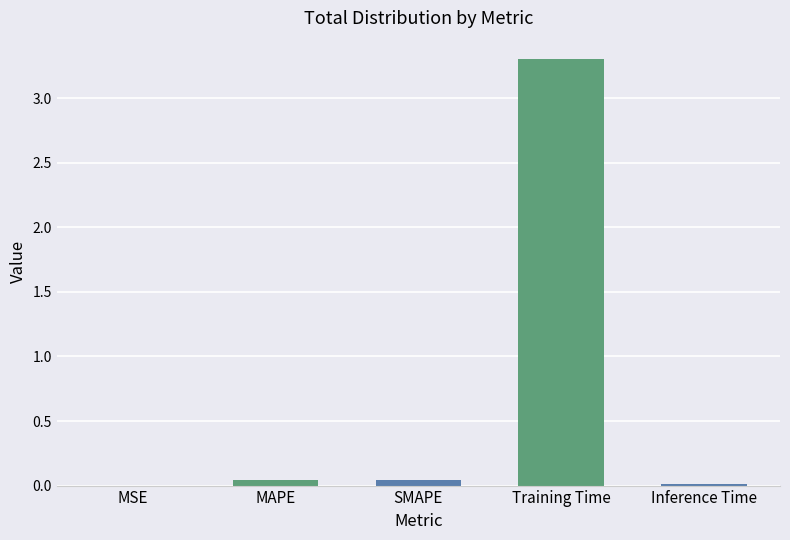

What is the change in value from SMAPE to Training Time?

+3.3